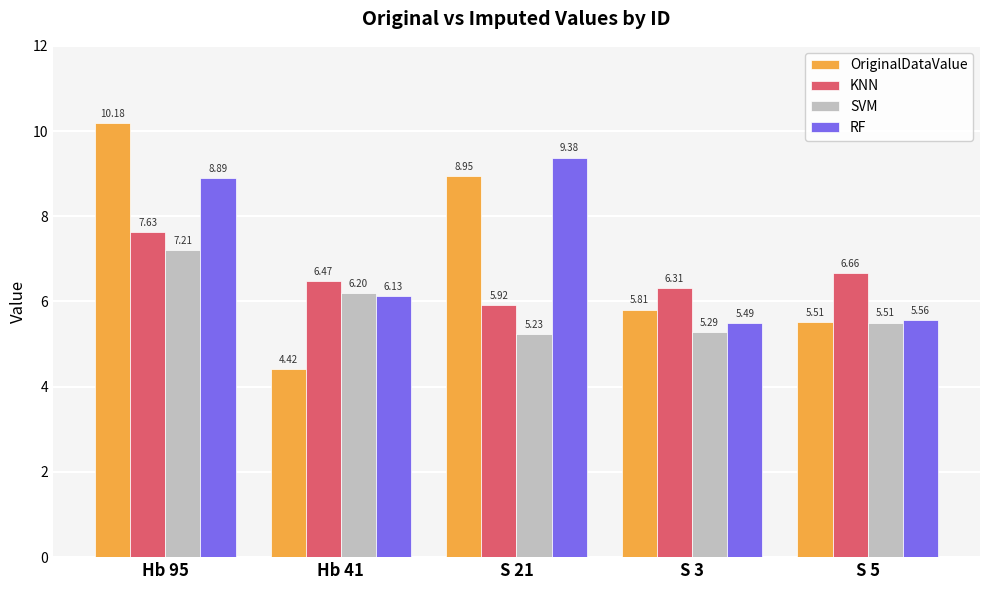

How many data points in RF are above 6?

3